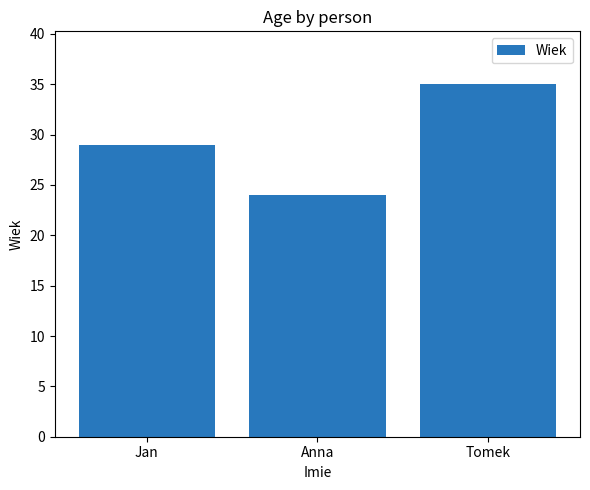

What is the greatest value displayed?

35